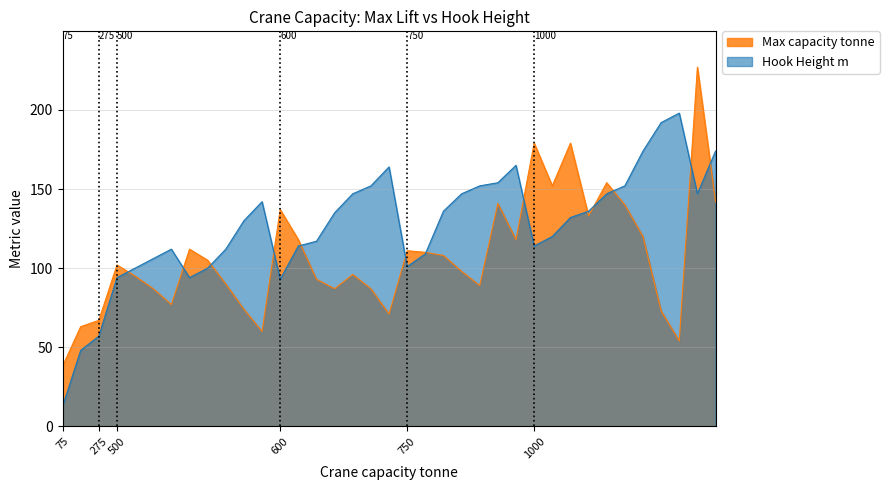

What is the value of the Max capacity tonne point at the 24th from the left?

111.0